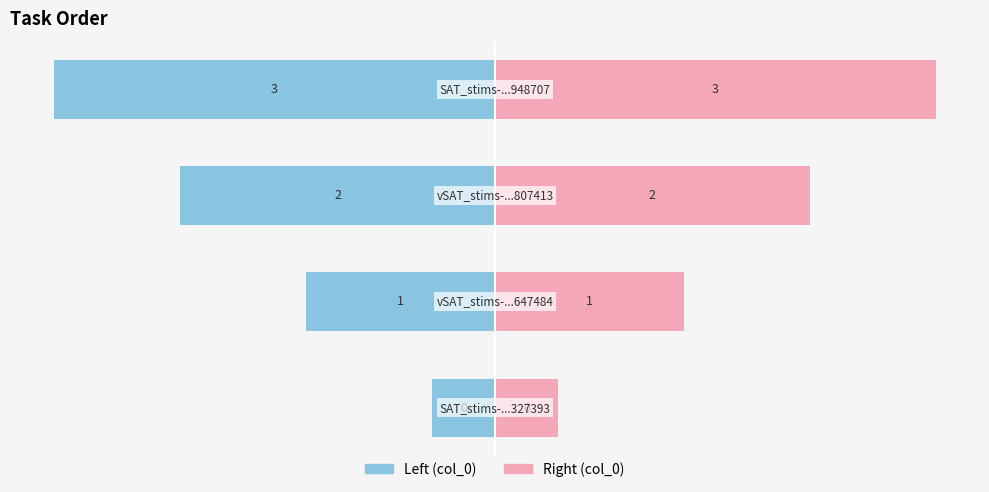

True or false: Right (col_0) has a value of 2.7 at −3.

False